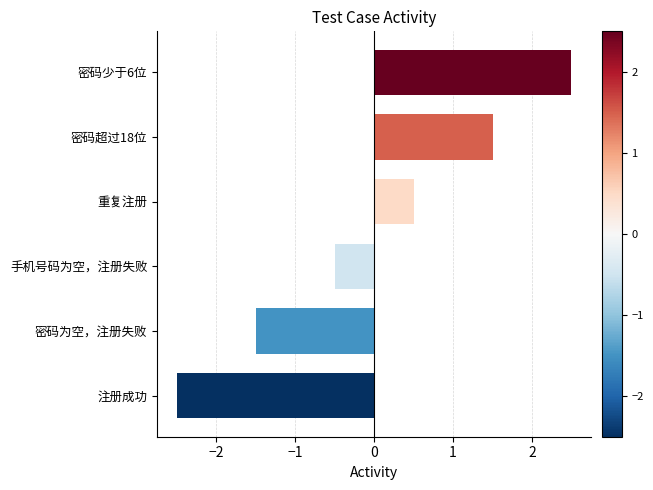

Reading top to bottom, list all the values displayed in this chart.

2.5	1.5	0.5	-0.5	-1.5	-2.5